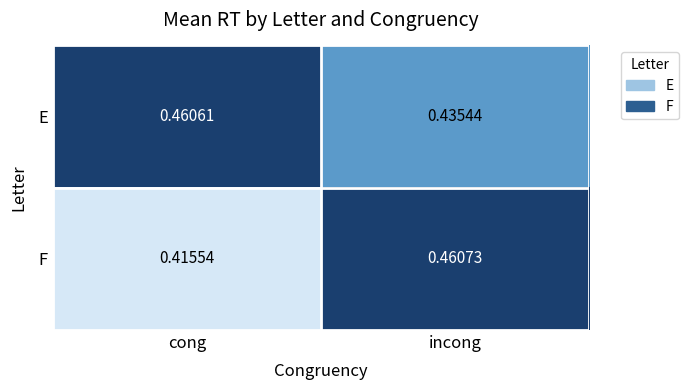

Rank the series by their maximum value, from lowest to highest.

E, F